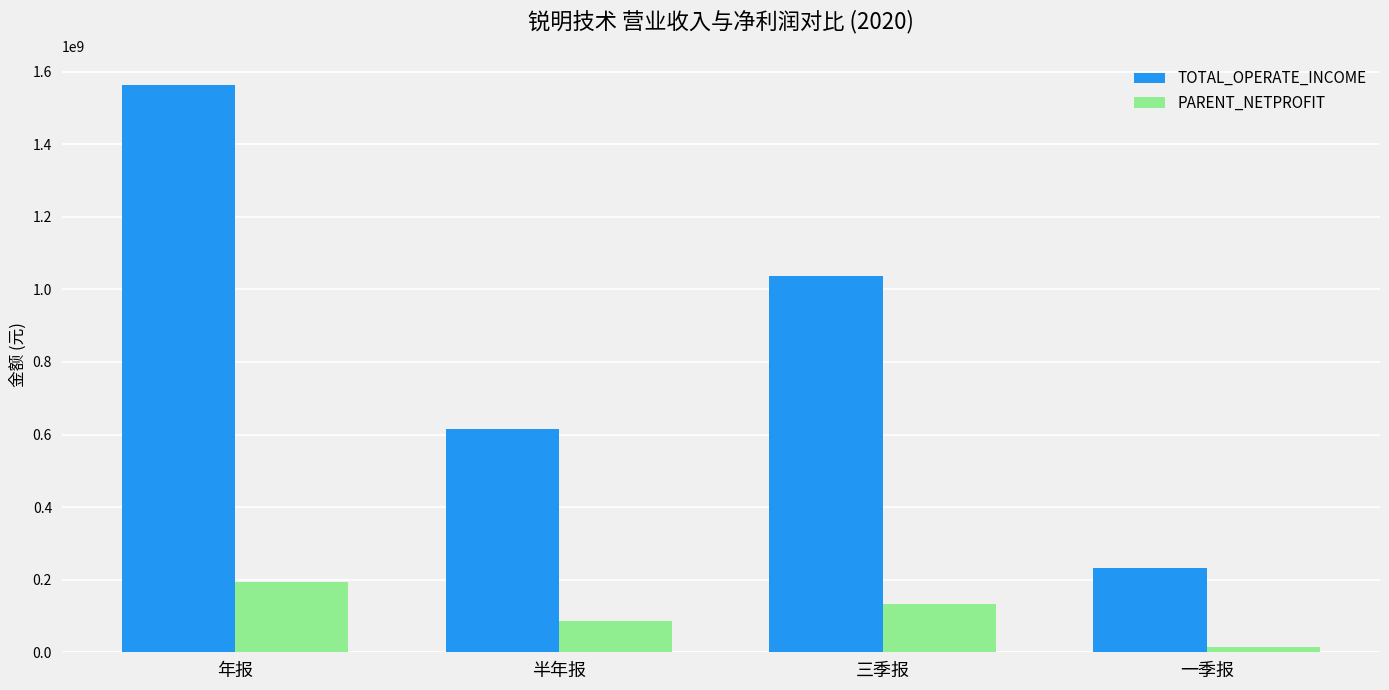

What is the label of the 4th bar from the left?

一季报